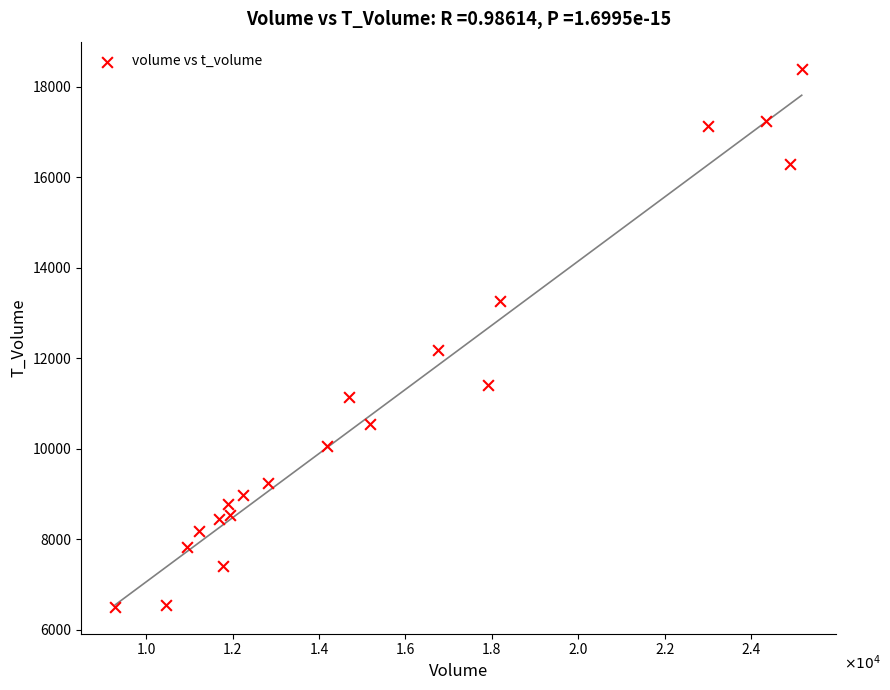

What Y value in the scatter plot is closest to 12454?

12186